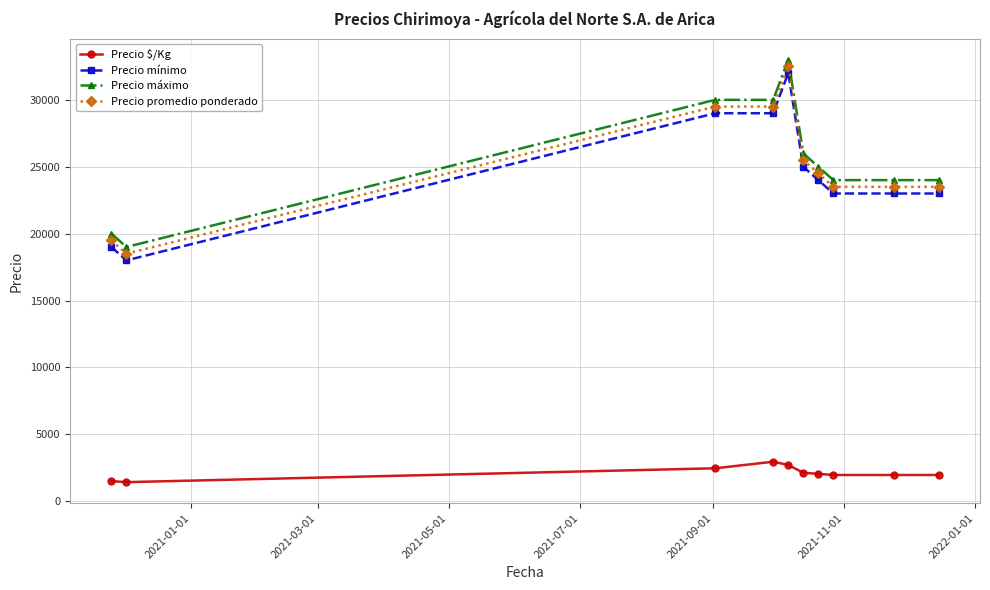

True or false: Precio promedio ponderado and Precio máximo cross at least once.

False